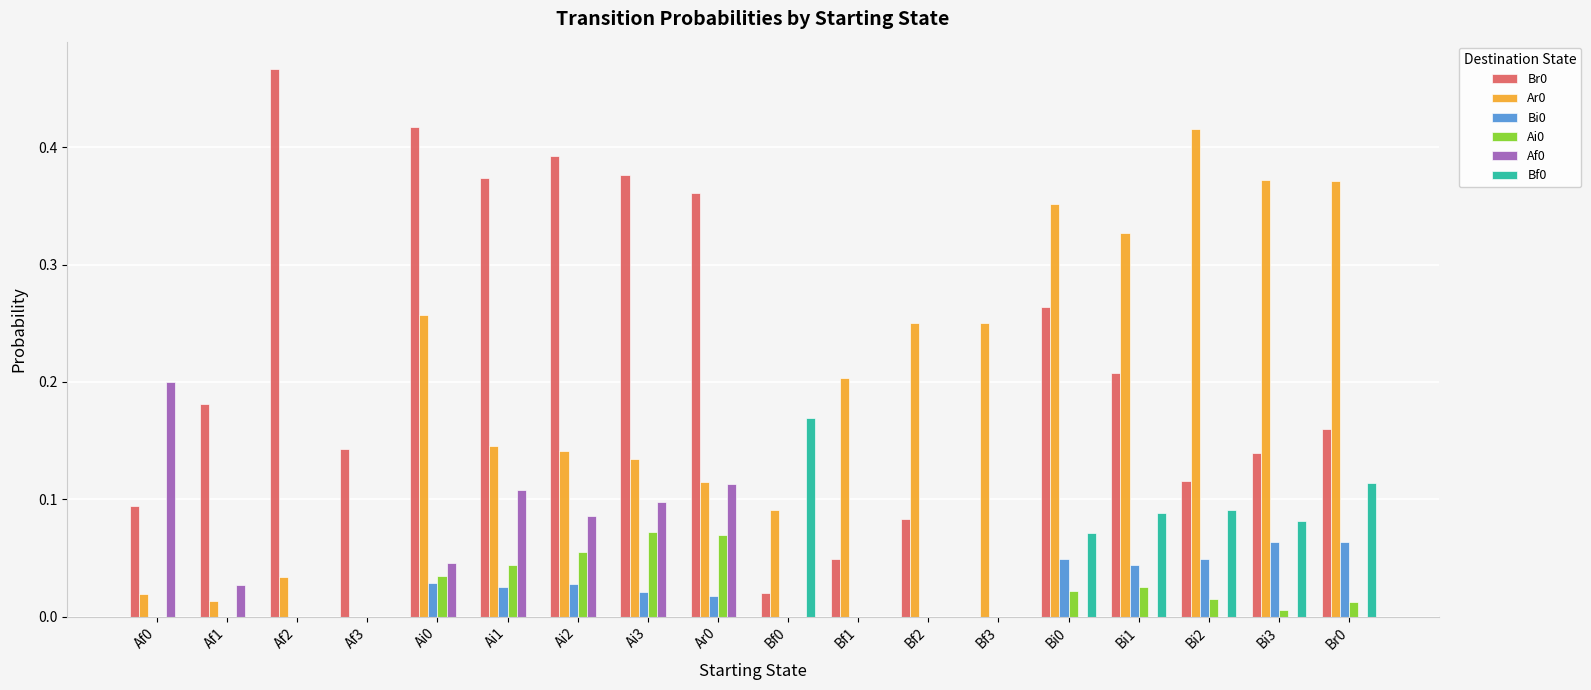

At which label does Ar0 reach its peak?

Bi2